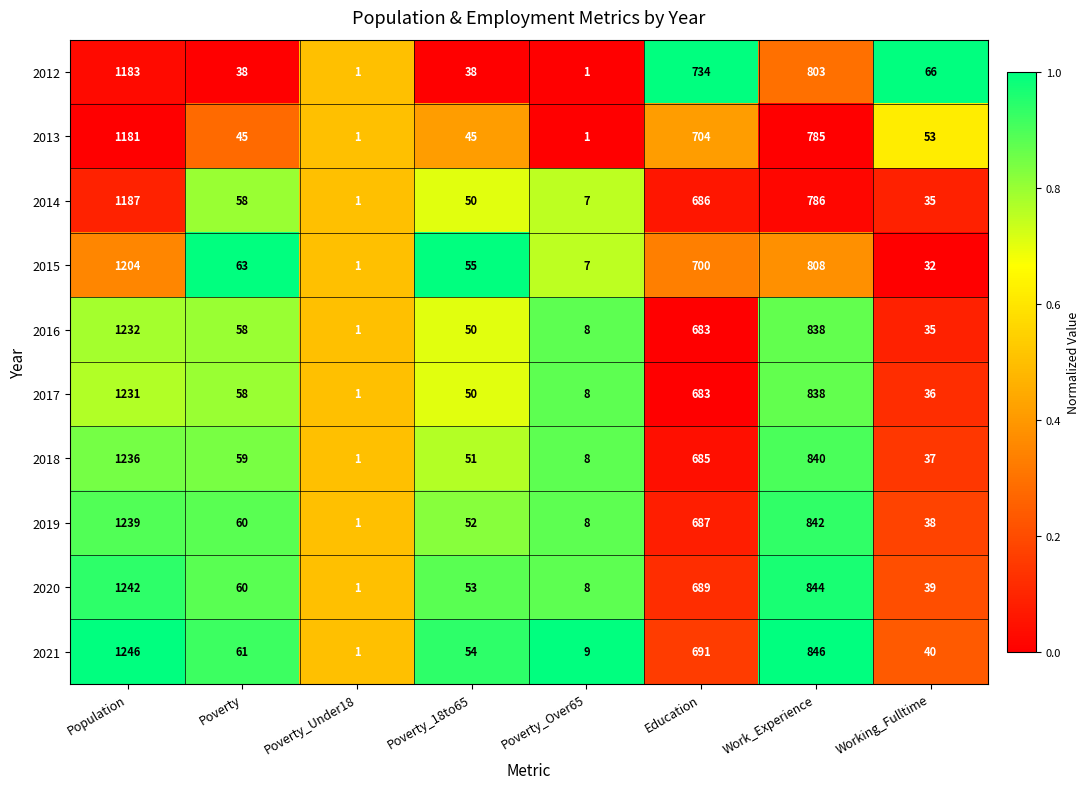

Rank the series by their maximum value, from highest to lowest.

2021, 2020, 2019, 2018, 2016, 2017, 2015, 2014, 2012, 2013